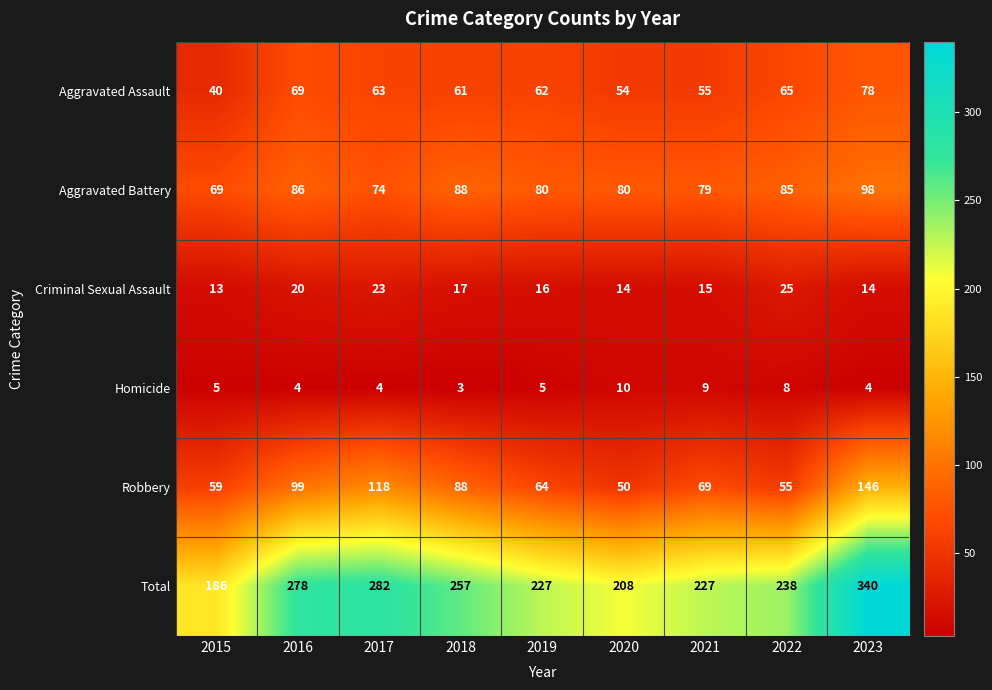

What is the spread (max minus min) of values at 2016?

274